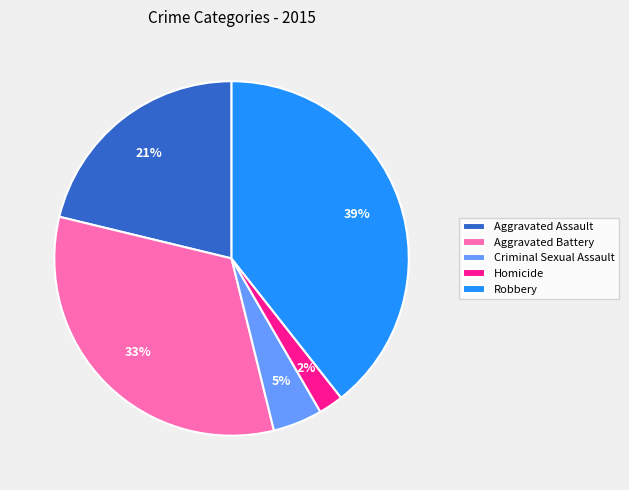

Is Criminal Sexual Assault the majority of the pie?

No